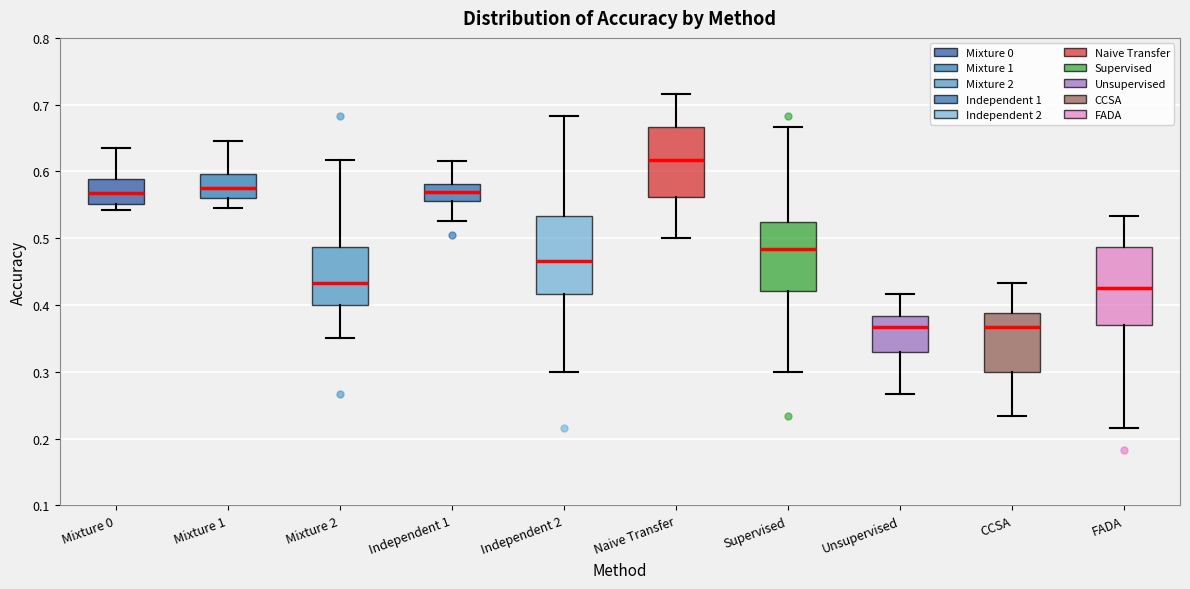

Which box's median line is the highest?

Naive Transfer